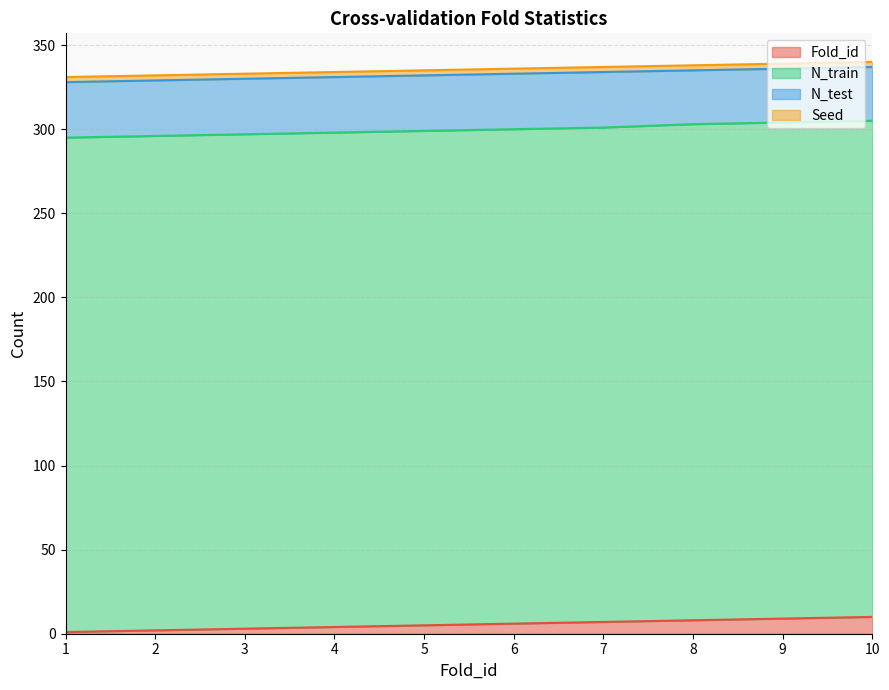

What are all the series names shown in the legend?

Fold_id, N_train, N_test, Seed